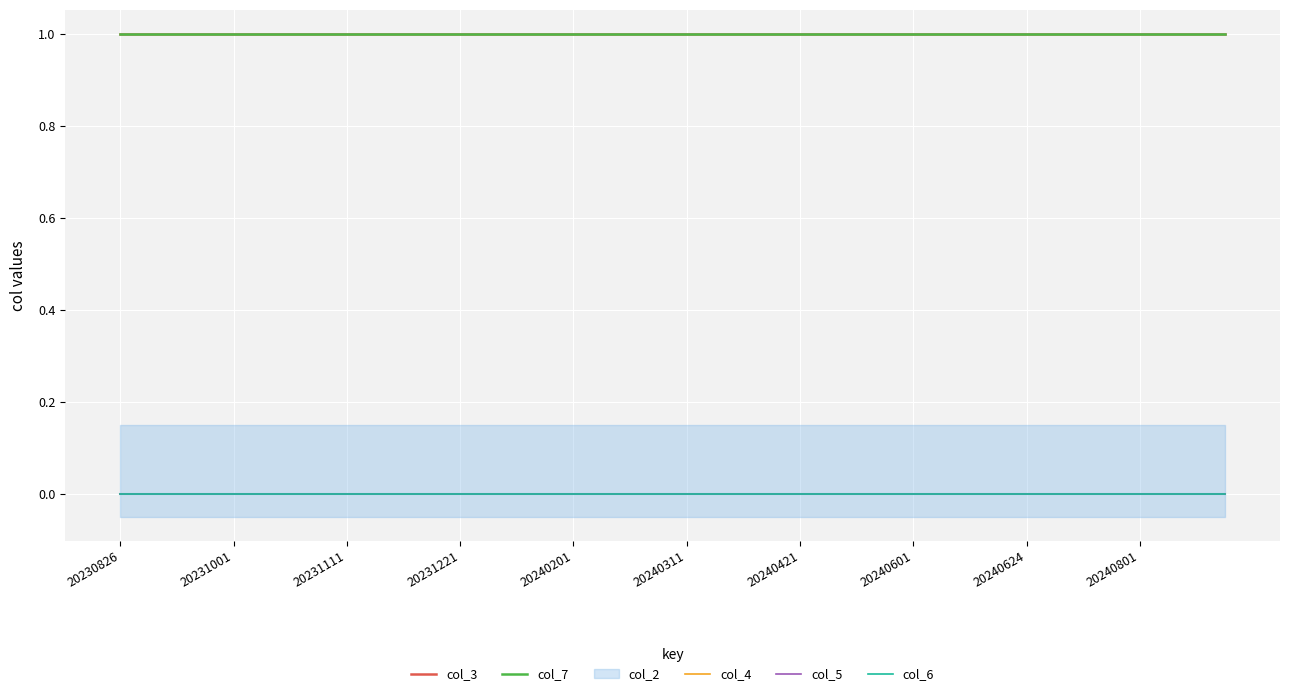

At 22, list the series in order from smallest to largest.

col_4, col_5, col_6, col_3, col_7